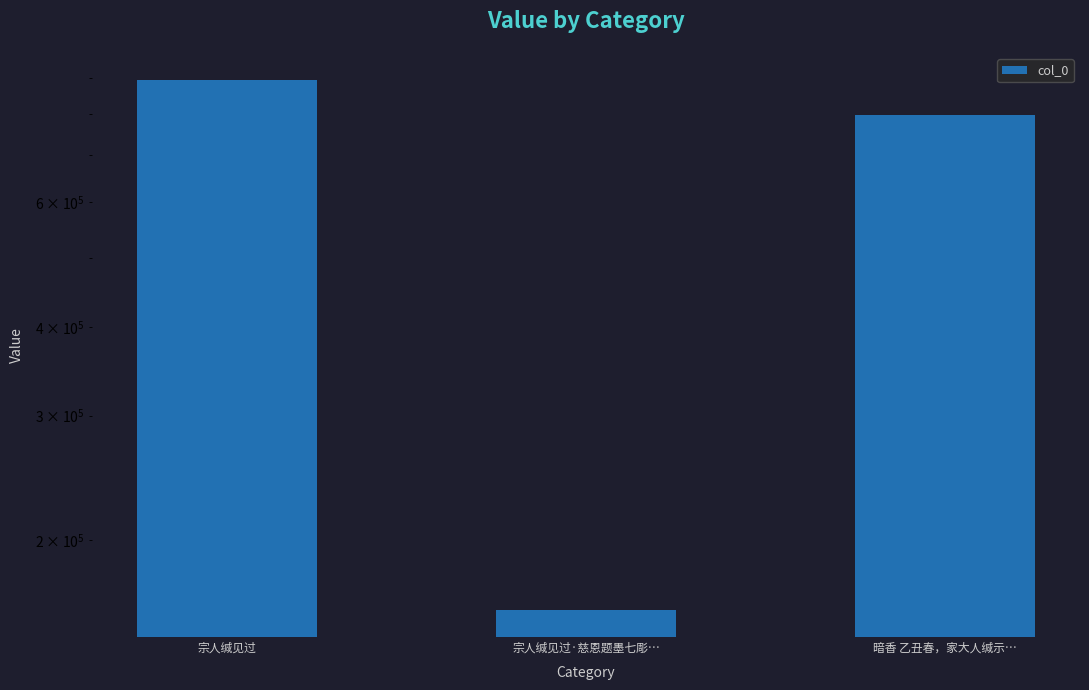

How many bars are there in total?

3